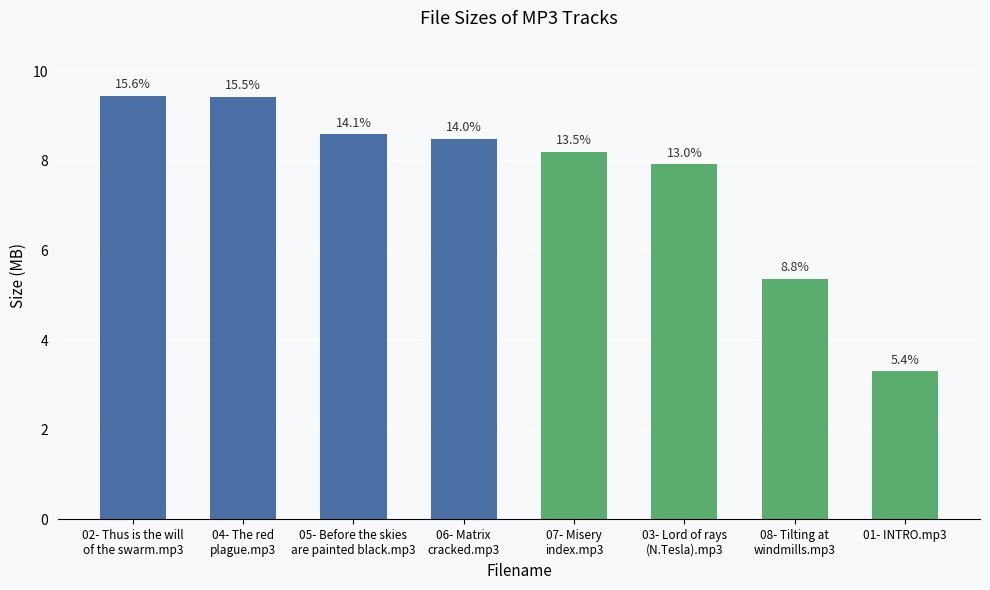

Is it true that the value at 07- Misery
index.mp3 is 2.8?

False